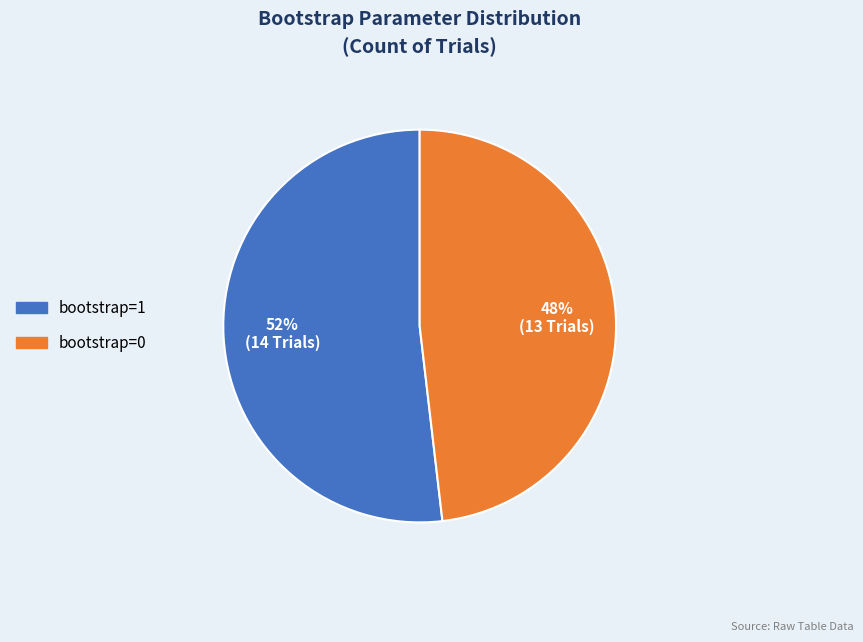

Combined, do bootstrap=1 and bootstrap=0 account for over 50%?

Yes